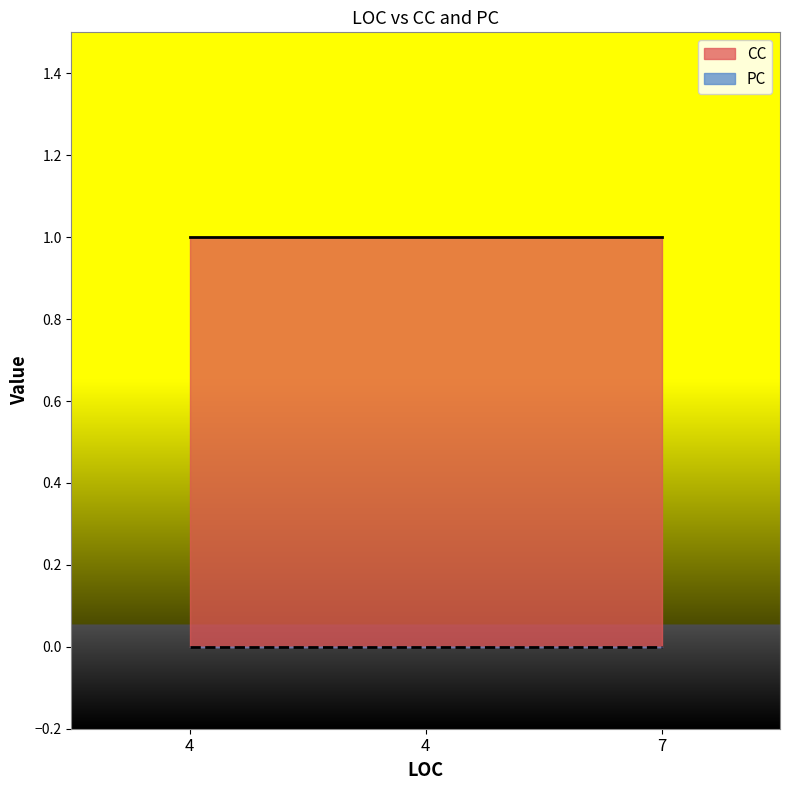

At which category is the sum across all series the highest?

4